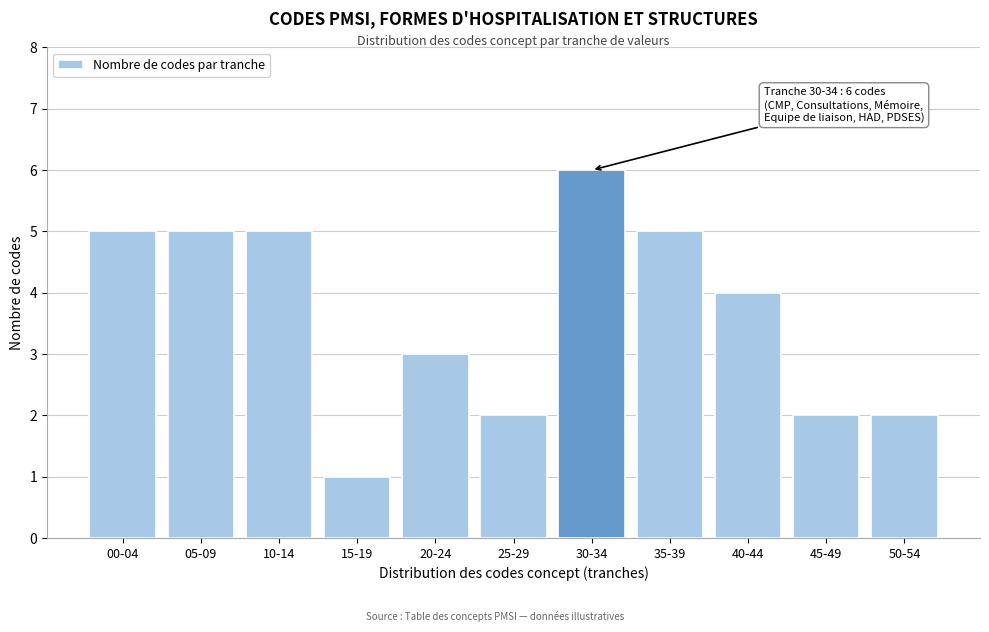

Reading right to left, list all the values displayed in this chart.

2	2	4	5	6	2	3	1	5	5	5